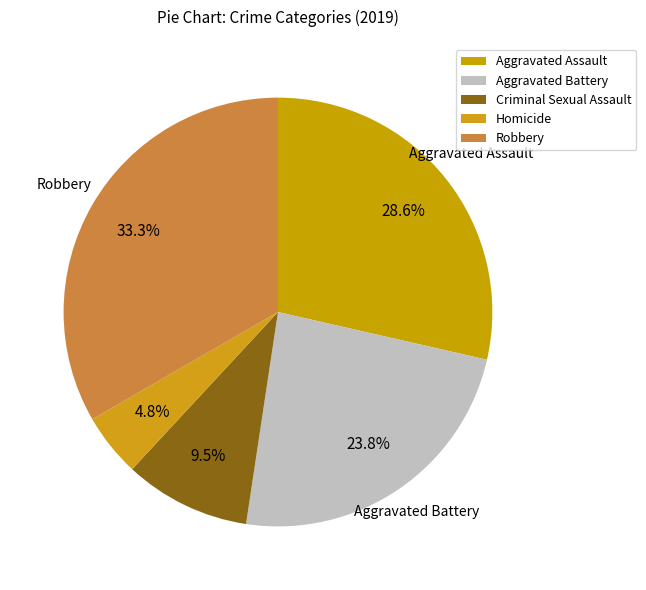

To the nearest percent, what portion does Aggravated Assault represent?

29%